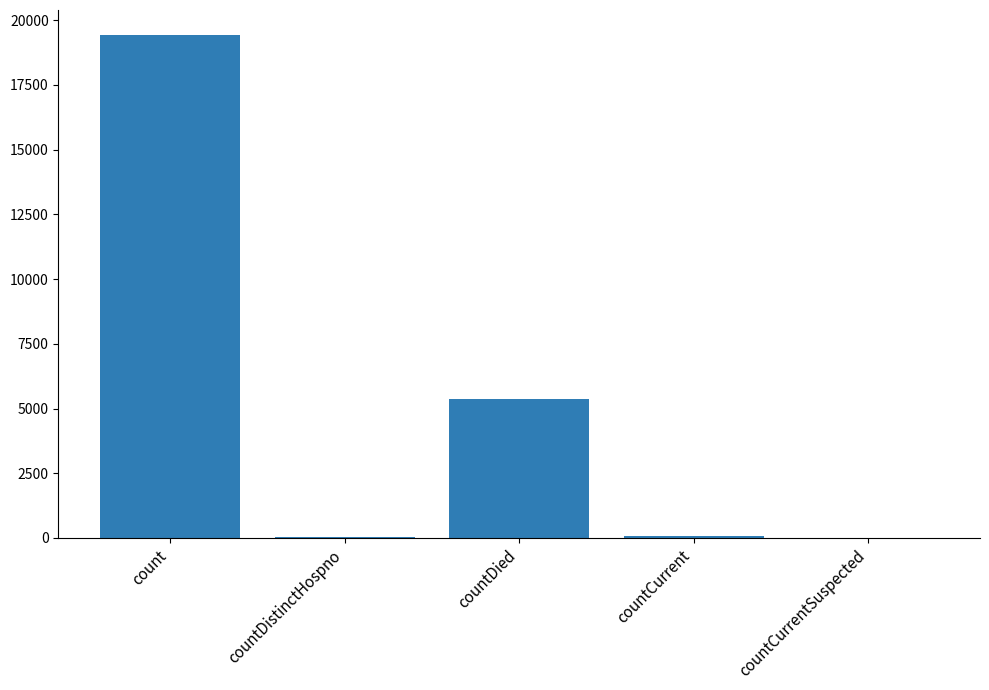

What is the sum of all values?

24875